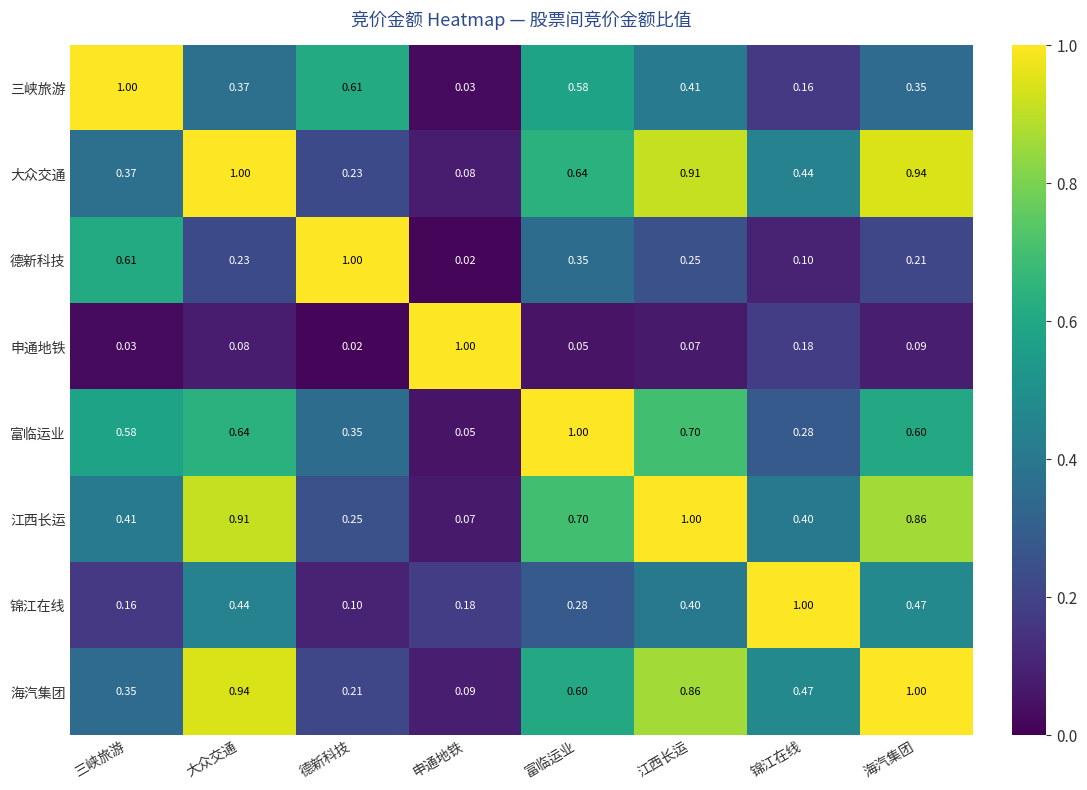

Which series has the largest total across all categories?

大众交通